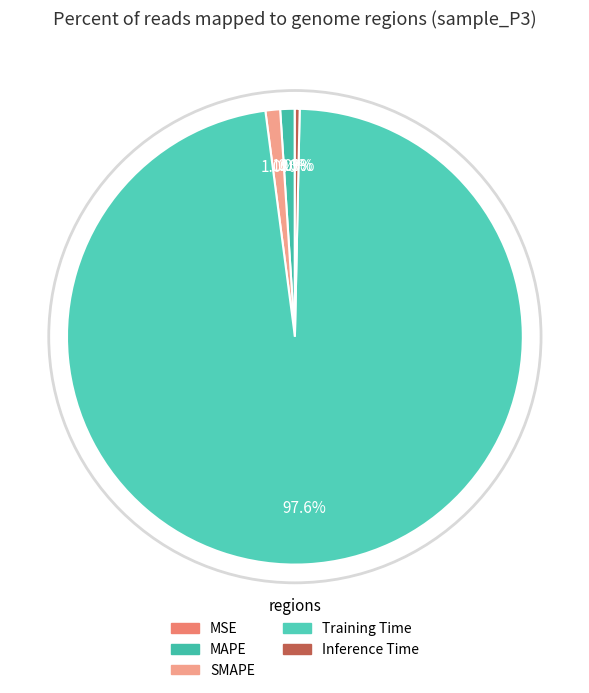

Count the number of slices in the pie.

5